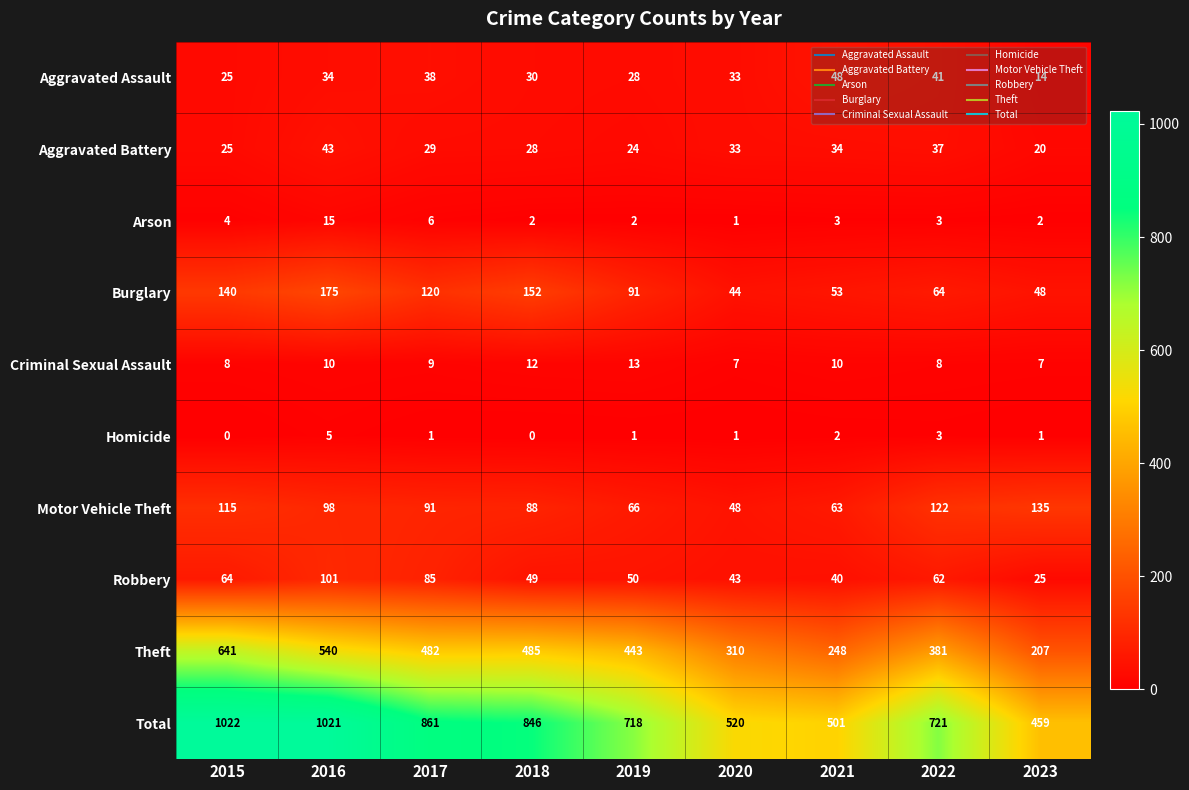

What is the approximate value of Robbery at 2017?

85